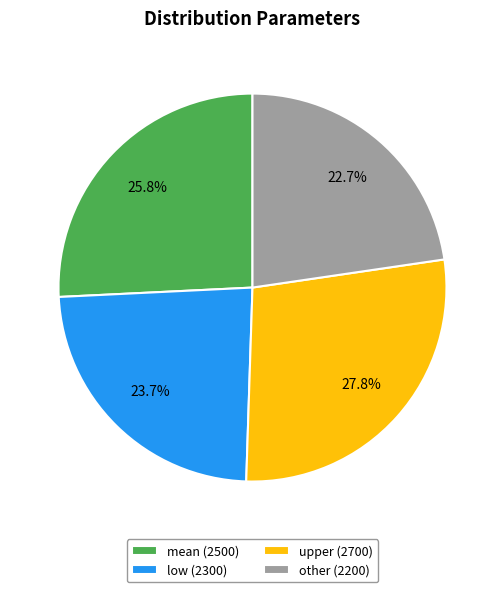

Which has a higher value, low or upper?

upper